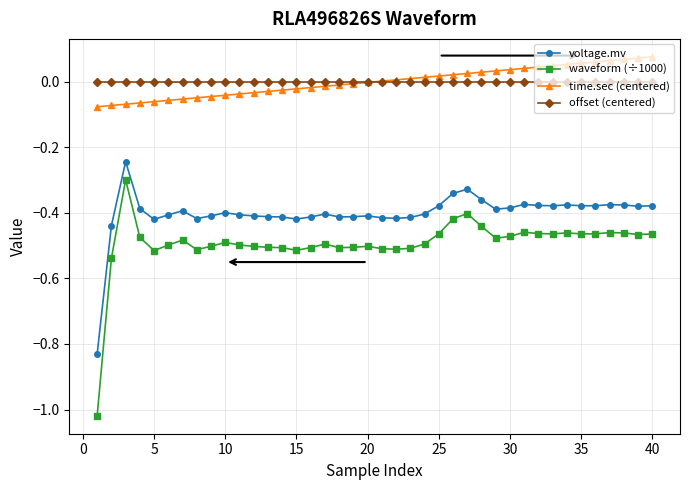

True or false: offset (centered) and voltage.mv cross at least once.

False